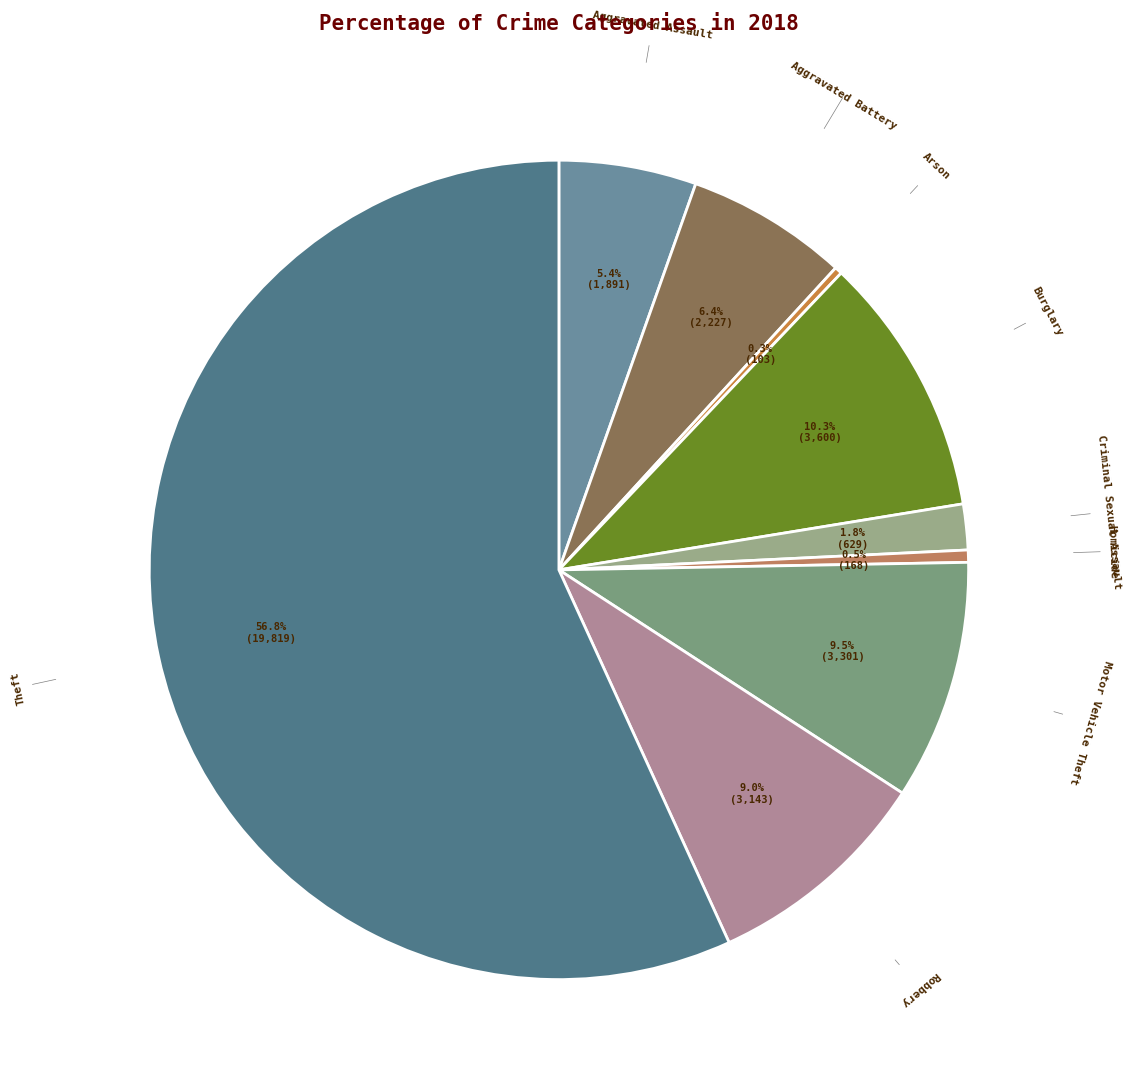

To the nearest percent, what is the average slice percentage?

11%